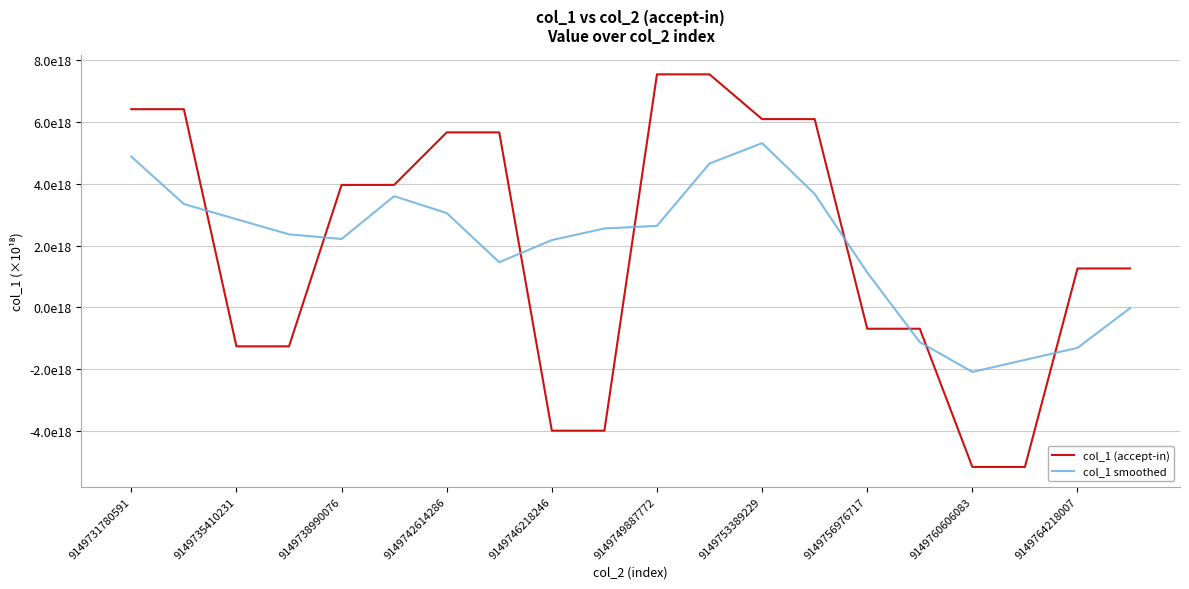

Where is col_1 (accept-in) nearest to the value 1?

9149764218007